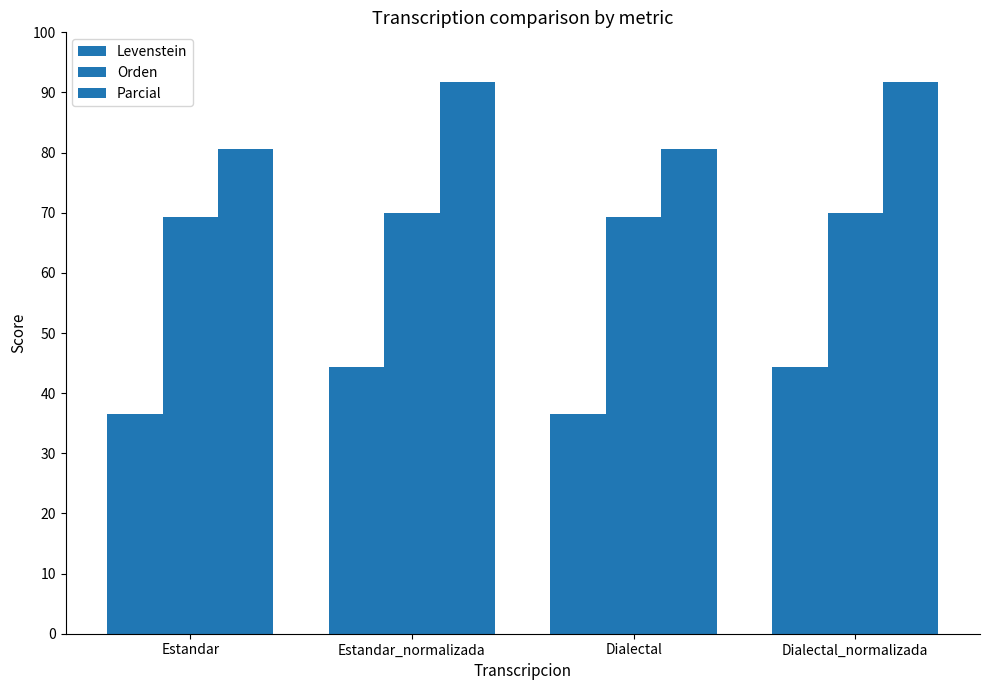

Are the bars horizontal?

No